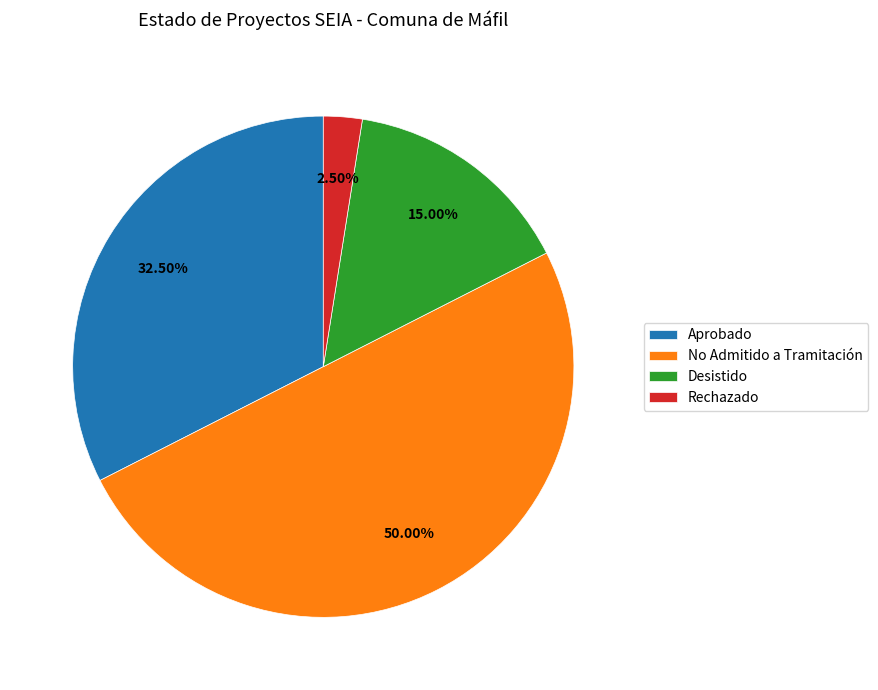

Combined, do Rechazado and Desistido account for over 50%?

No